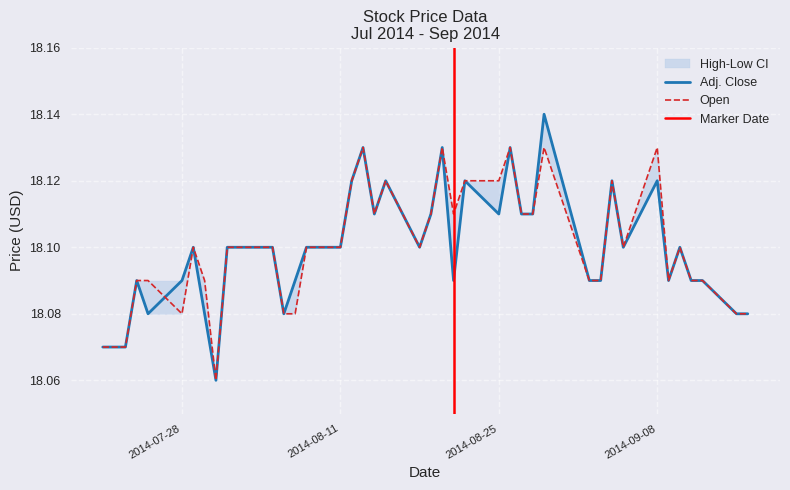

Does the chart display data point markers on the line(s)?

No